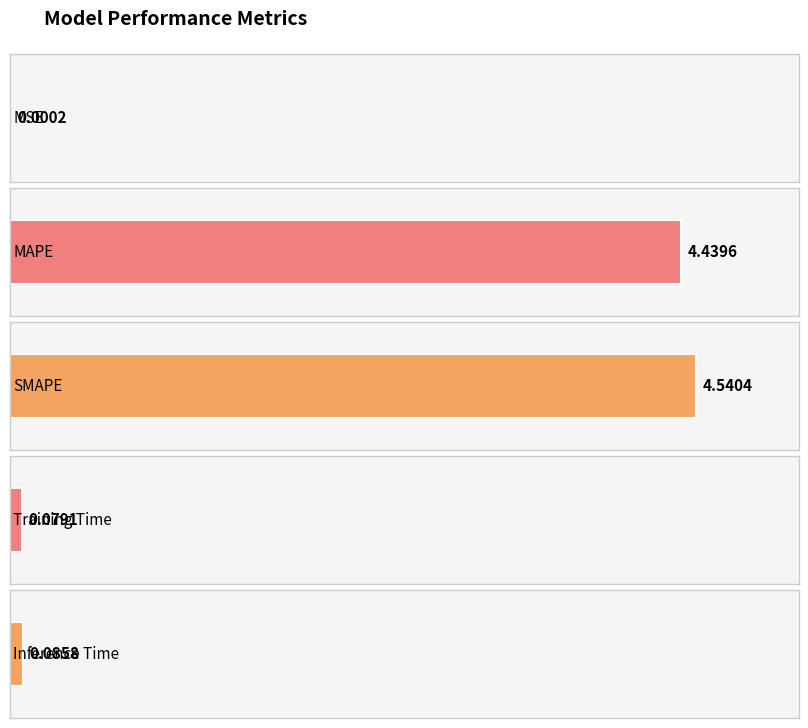

Which has a higher value, SMAPE or Training Time?

SMAPE